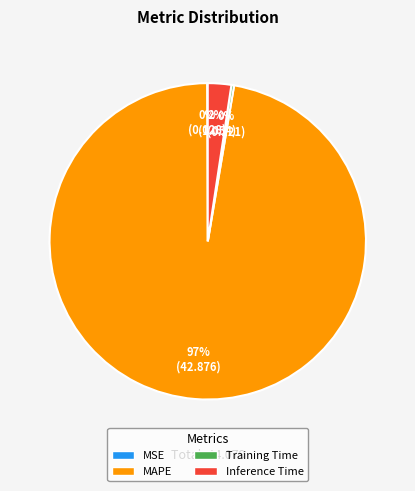

True or false: MAPE accounts for 91% of the total.

False